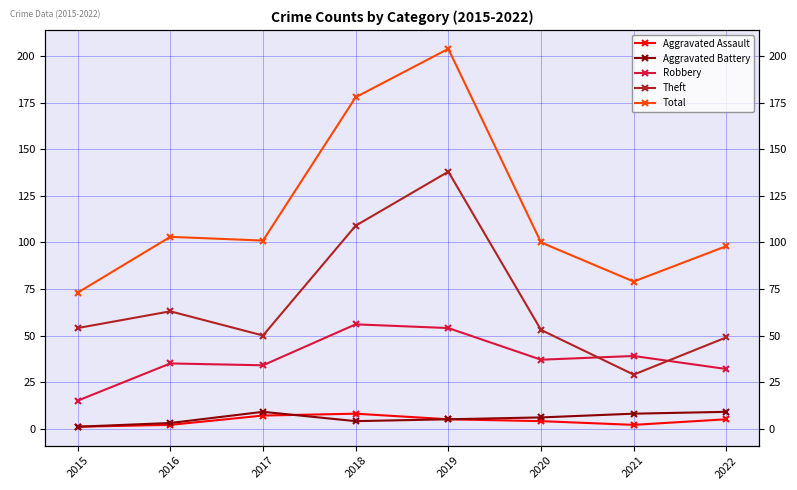

Is this an area chart (filled region under the line)?

No